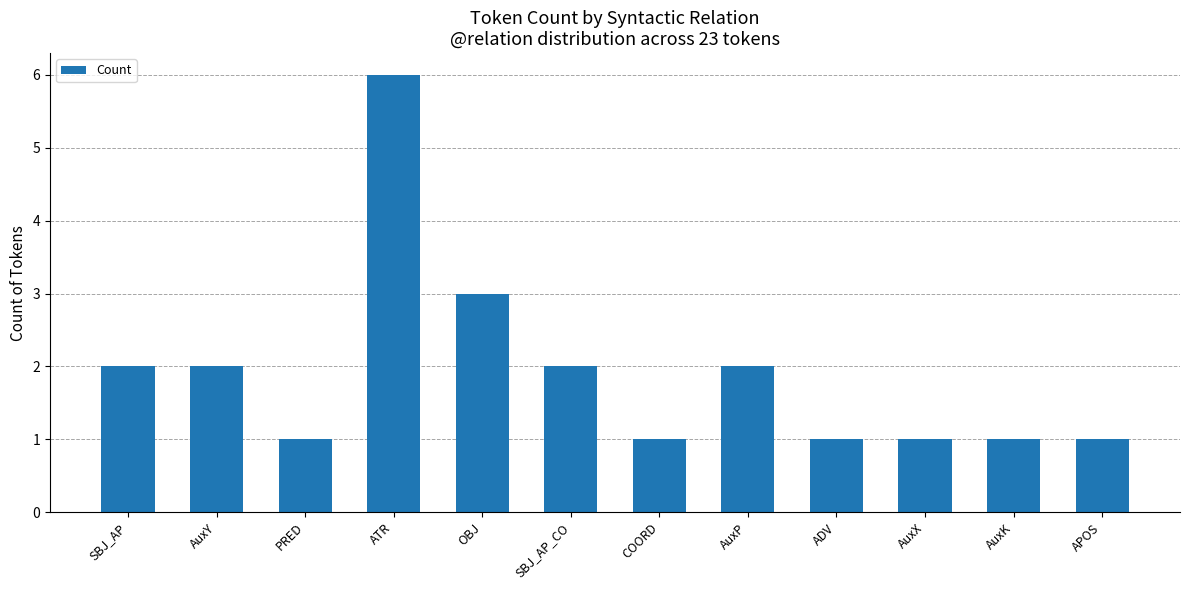

What is the label of the 8th bar from the left?

AuxP